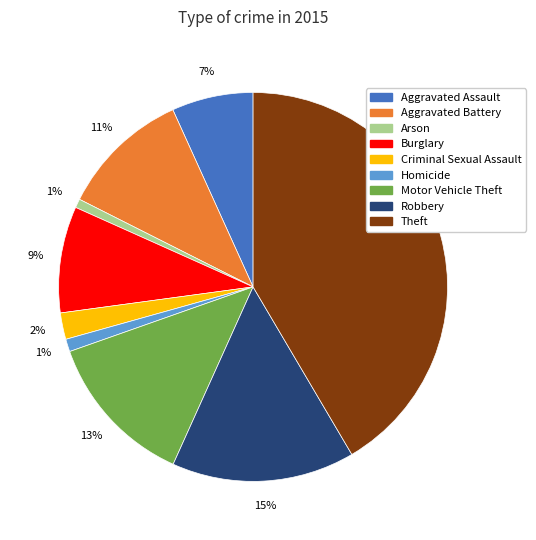

Is Criminal Sexual Assault the majority of the pie?

No